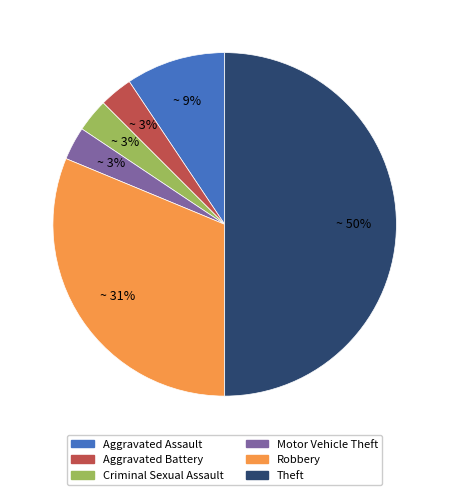

How many slices are in this pie chart?

6